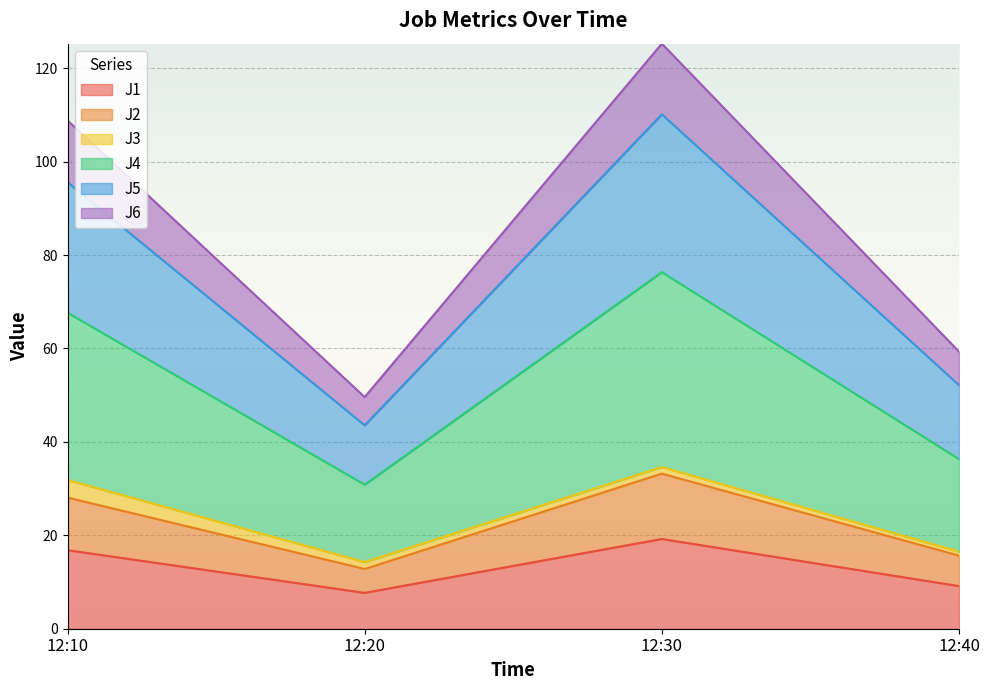

What is the difference between the second highest and minimum values in the J1 series?

9.1